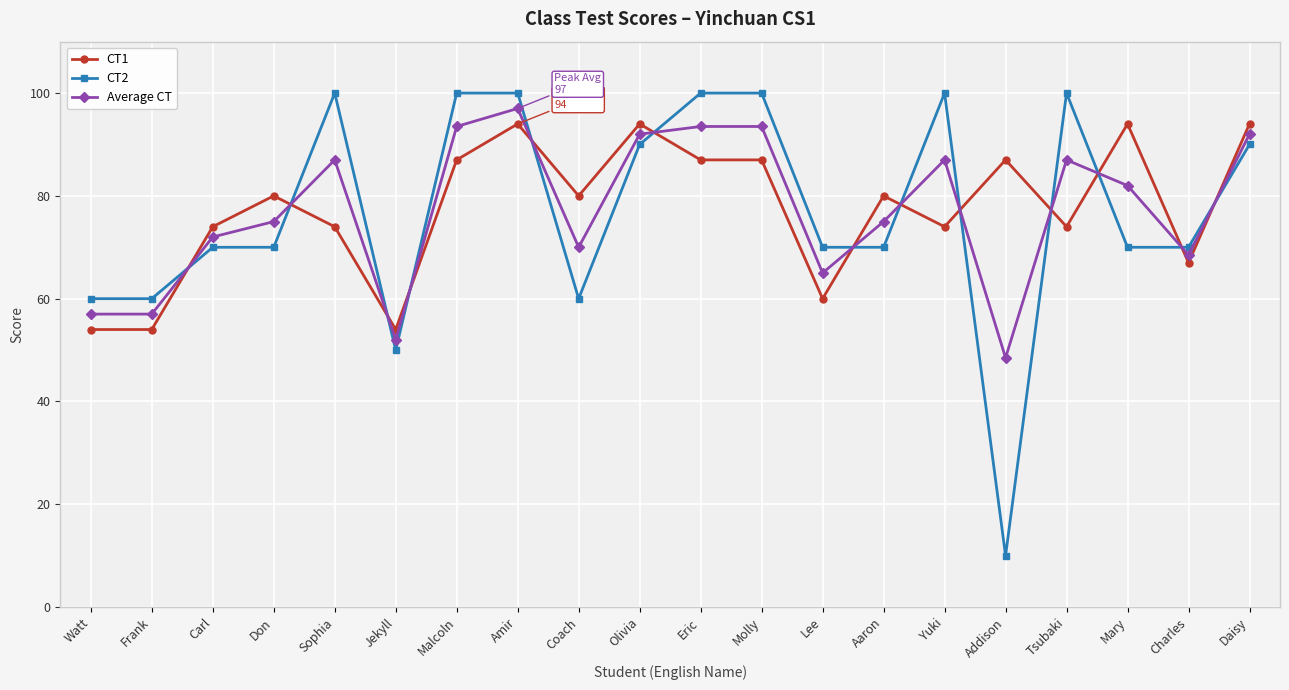

True or false: CT1 has more than 0 points higher than both neighbors.

True